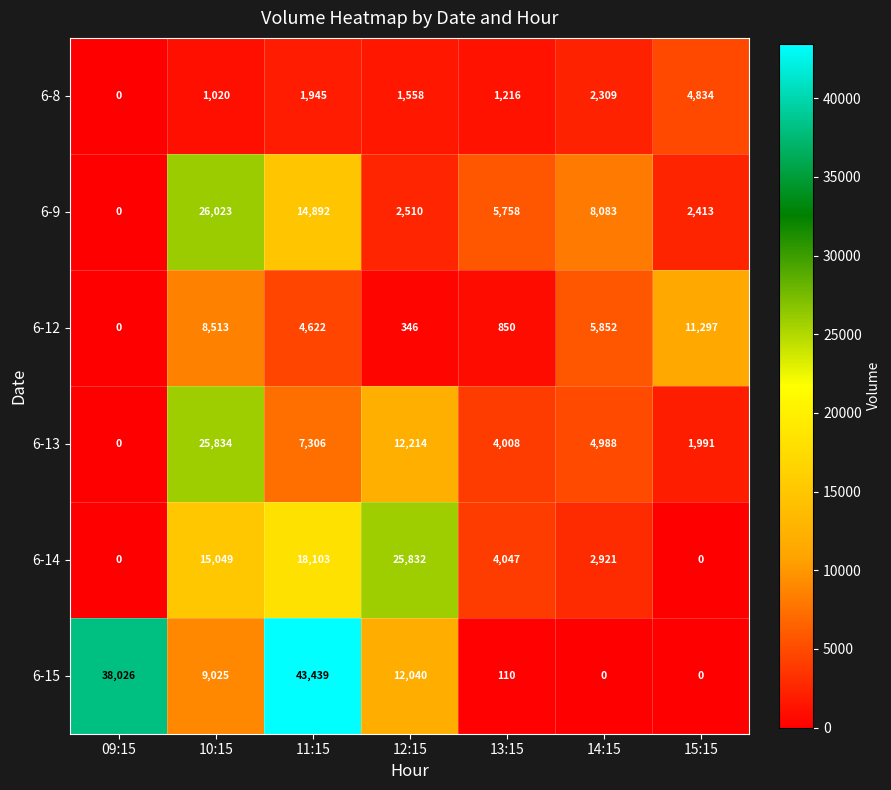

Which series has the largest total across all categories?

6-15